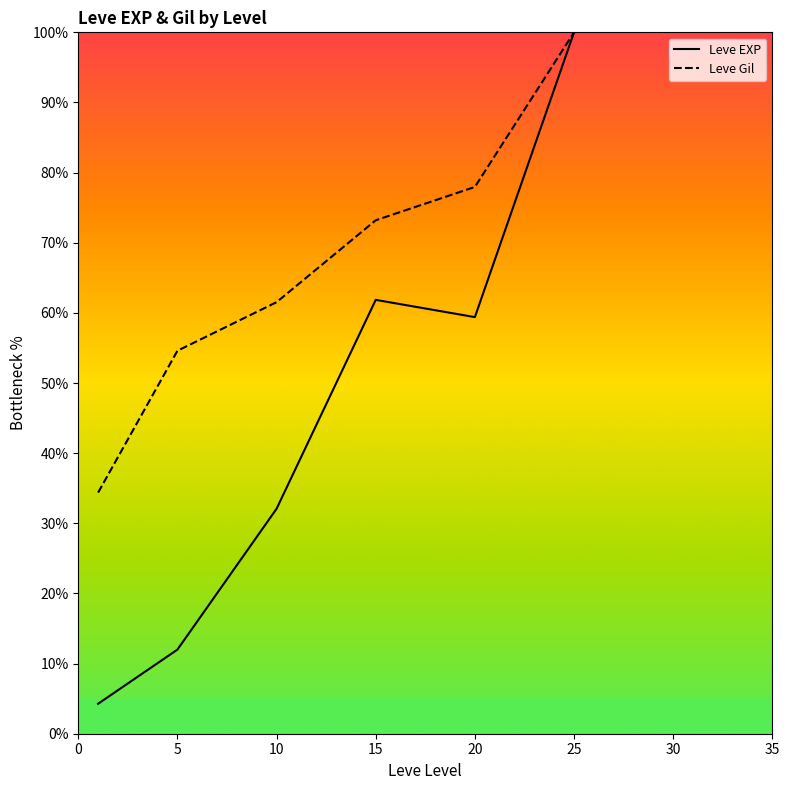

What is the value of the Leve Gil point at the 2nd from the left?

54.6